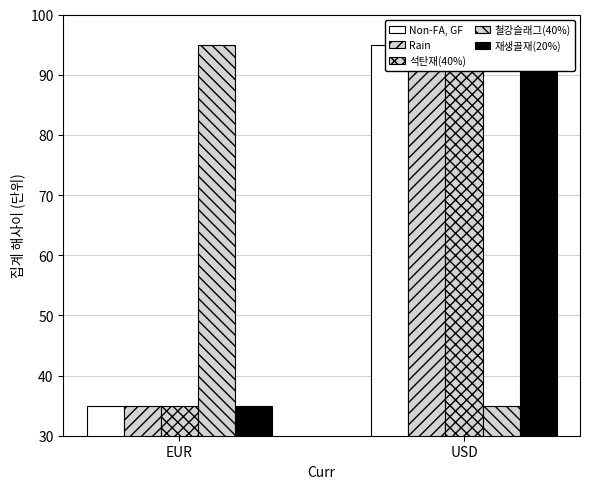

Between USD and EUR, which is larger?

USD